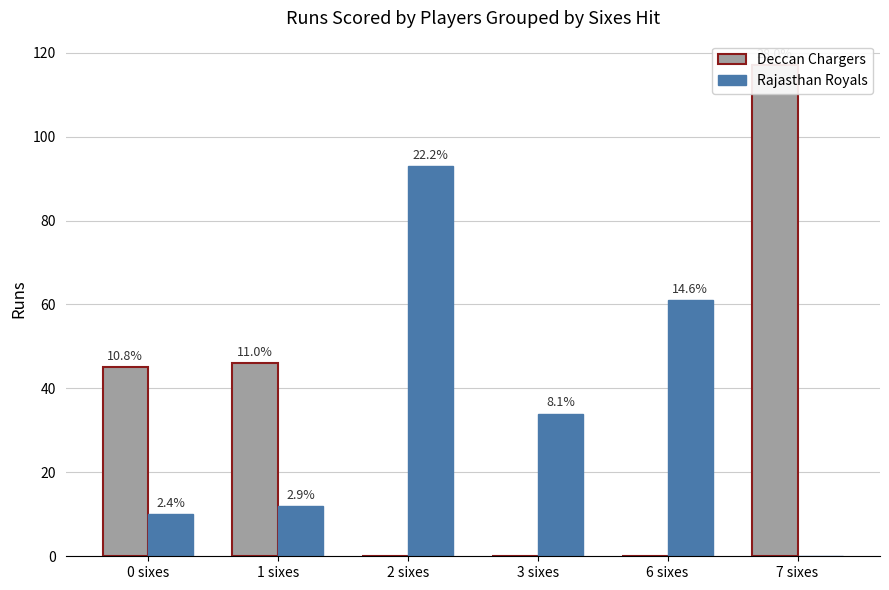

The value of Deccan Chargers at 3 sixes is 37. True or false?

False